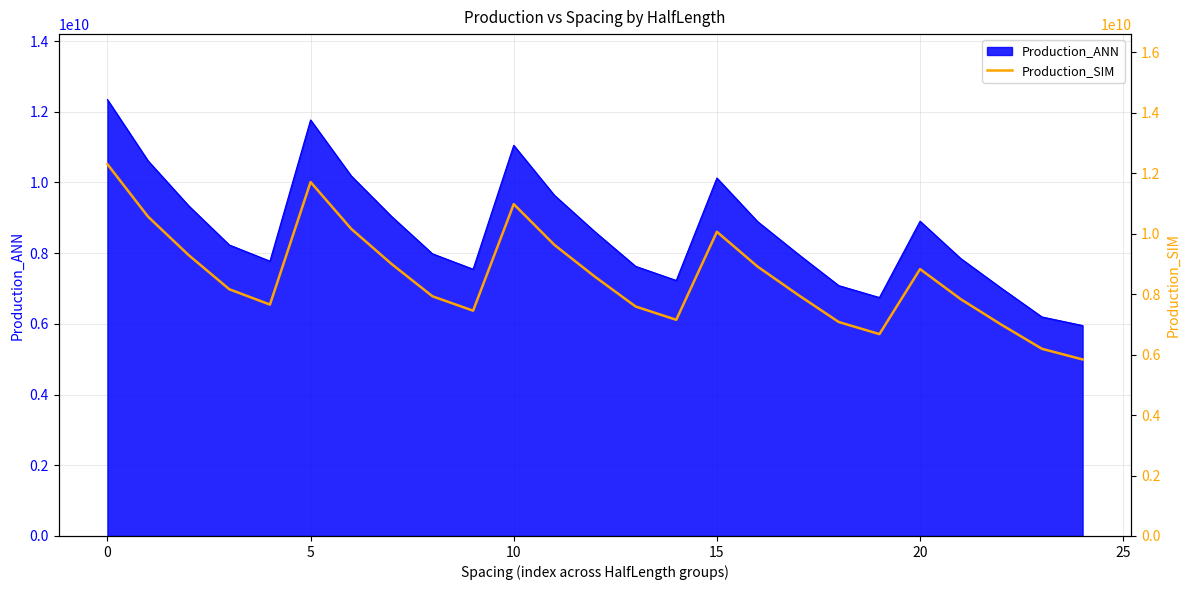

The chart shows a value of 2226852593 at 13. True or false?

False